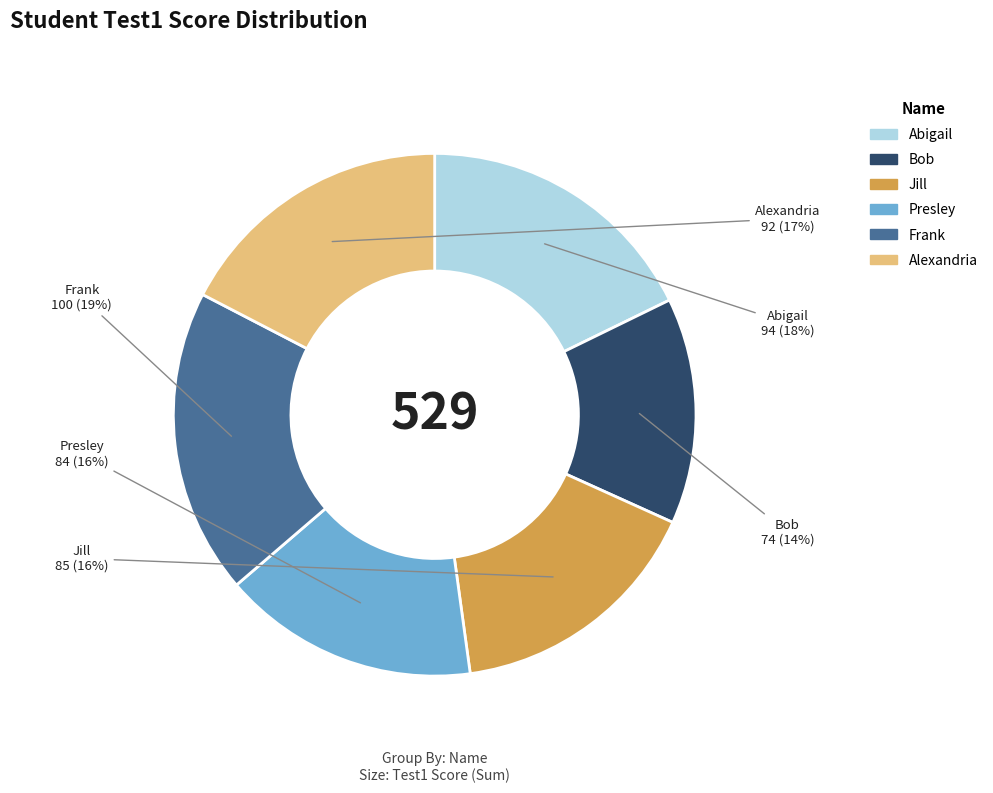

To the nearest percent, what is the combined percentage of Alexandria and Jill?

33%